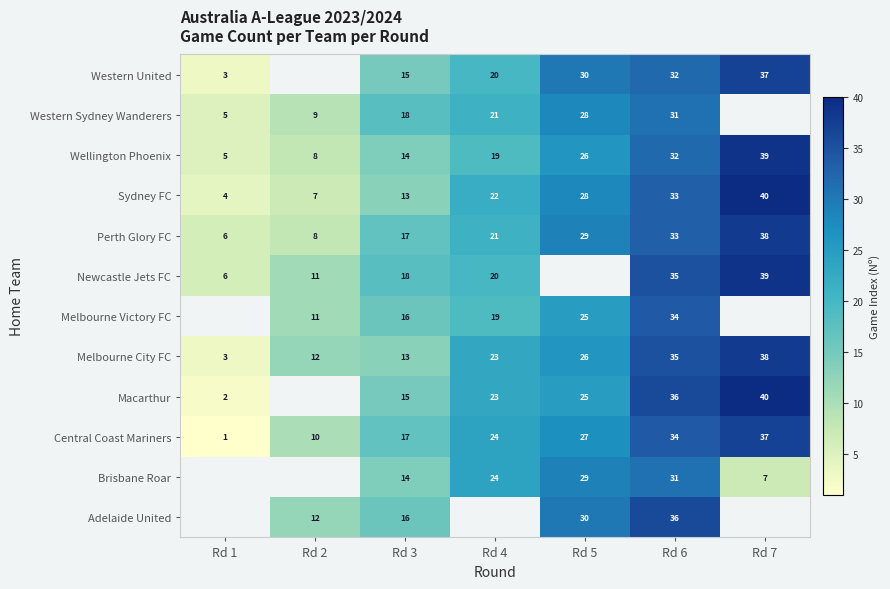

Is the value of Sydney FC at Rd 1 greater than the value of Western Sydney Wanderers at Rd 4?

No